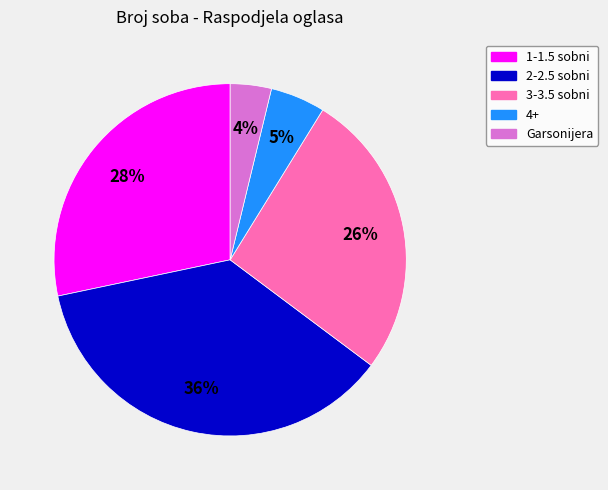

Does 2-2.5 sobni account for over 50% of the chart?

No